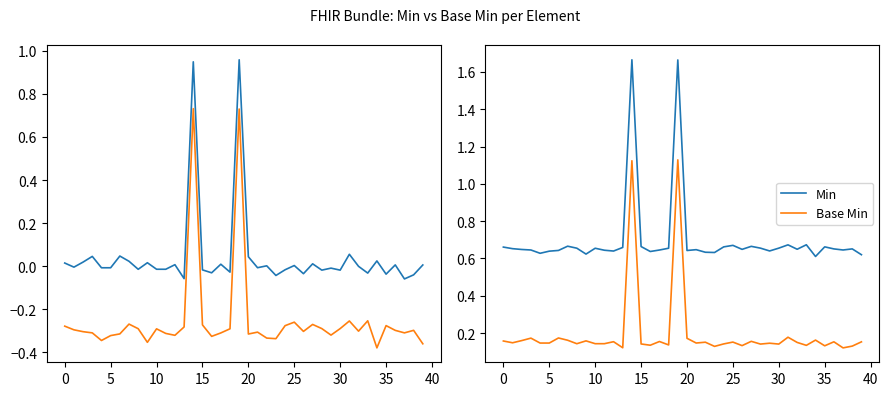

Count the Min values in the range 0 to 1.

38